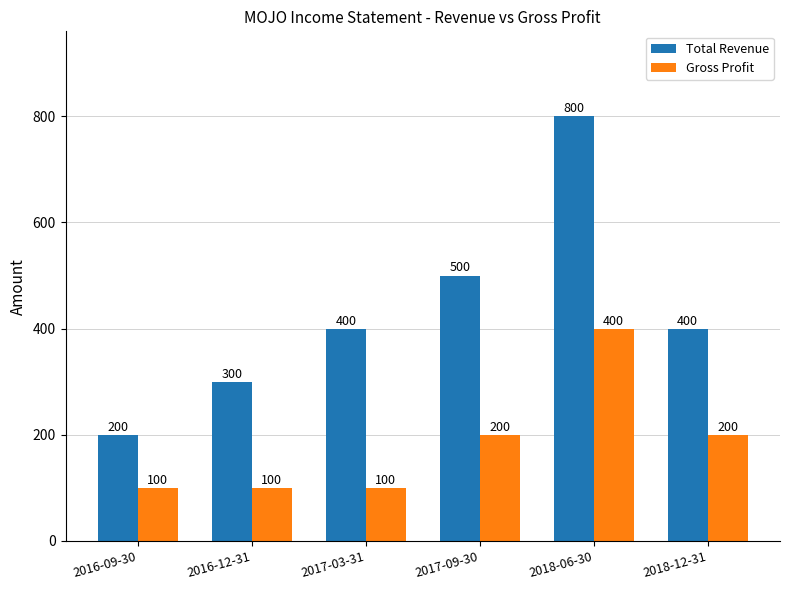

How many values in the Total Revenue series are below 400?

2